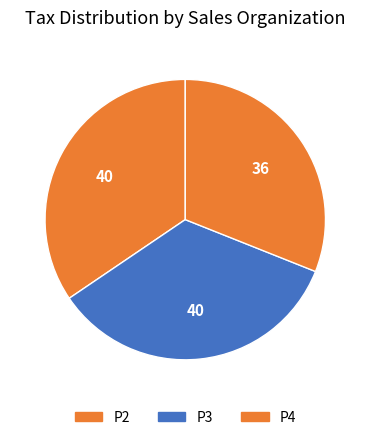

Is it true that P2 is 73% of the pie?

False